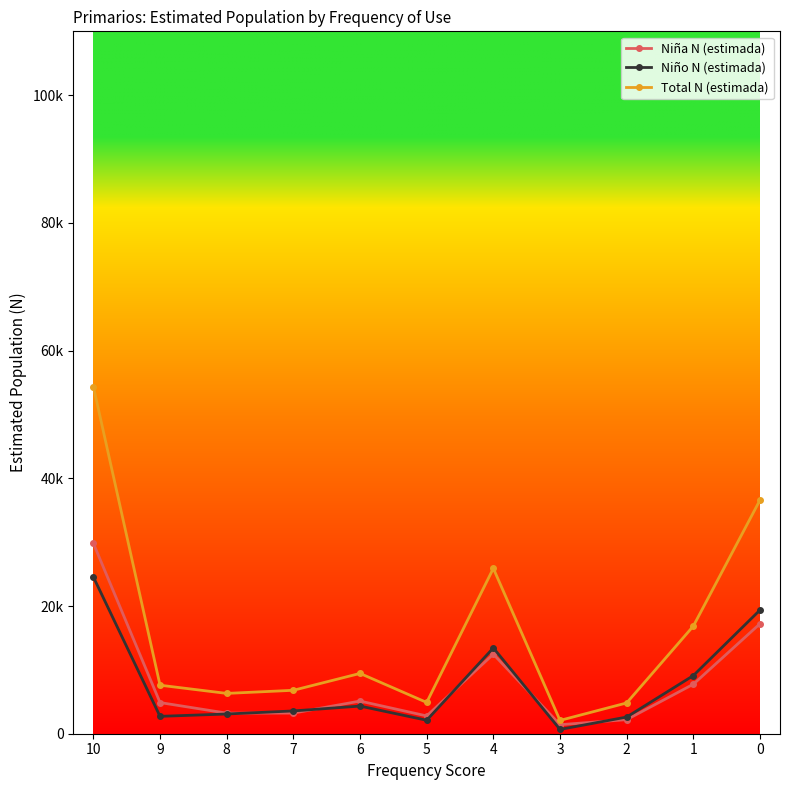

What is the difference between the highest and lowest values at 0?

19373